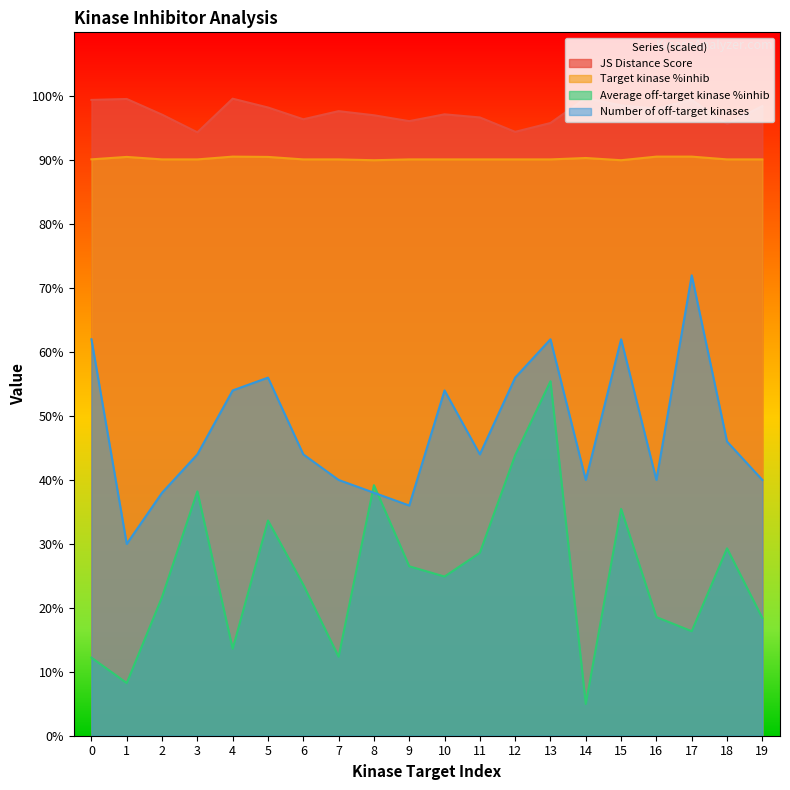

At which category does Average off-target kinase %inhib reach its first local peak?

3